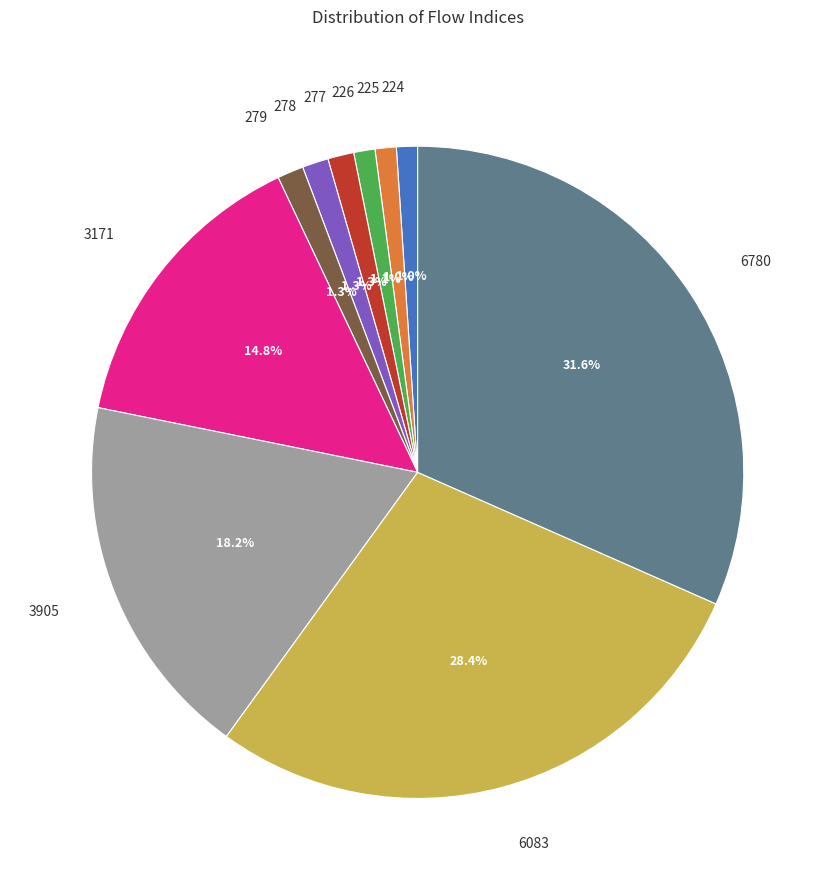

What percentage is the 226 slice, to the nearest percent?

1%